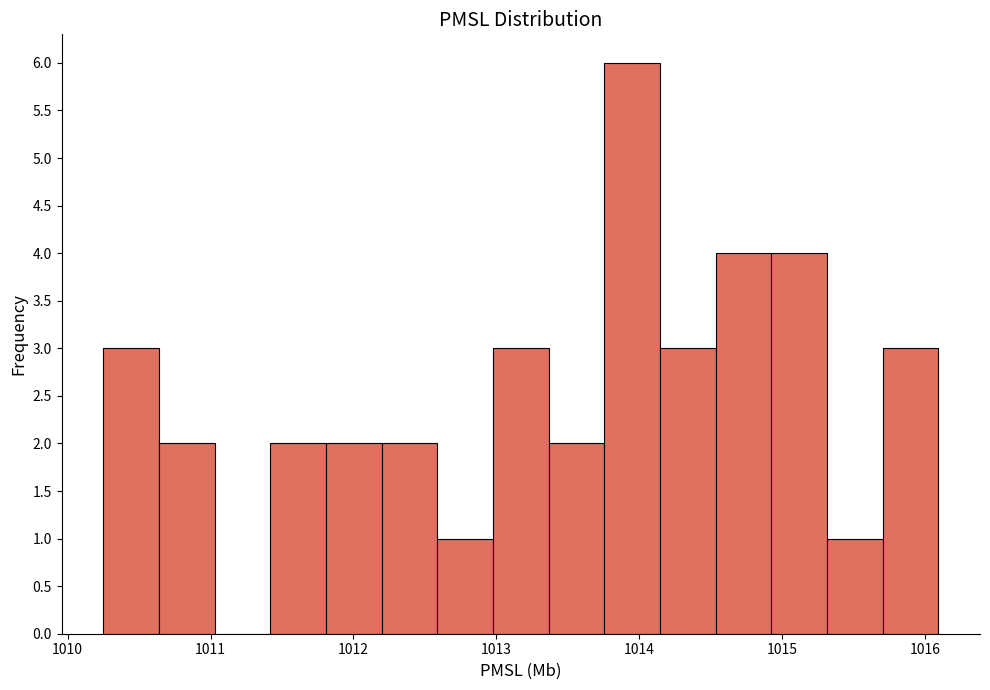

Around what value on the x-axis is the tallest bar? Give the approximate position of its centre, as read against the axis.

1014.0